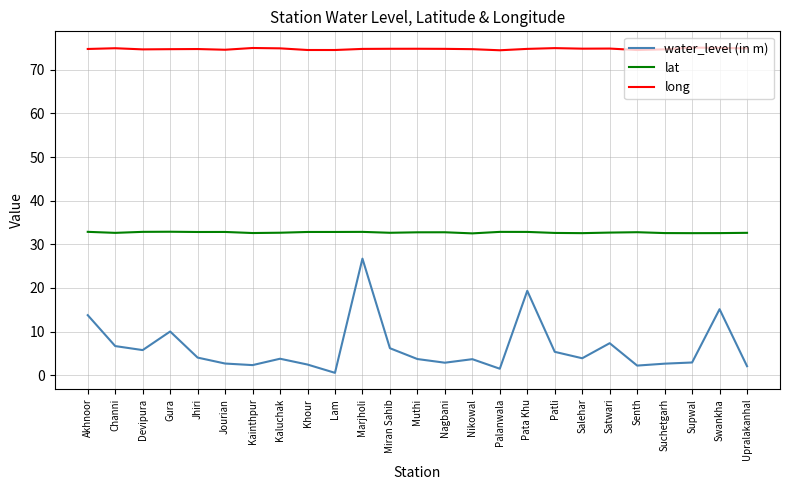

Is it true that long equals 74.9 at Kaluchak?

True